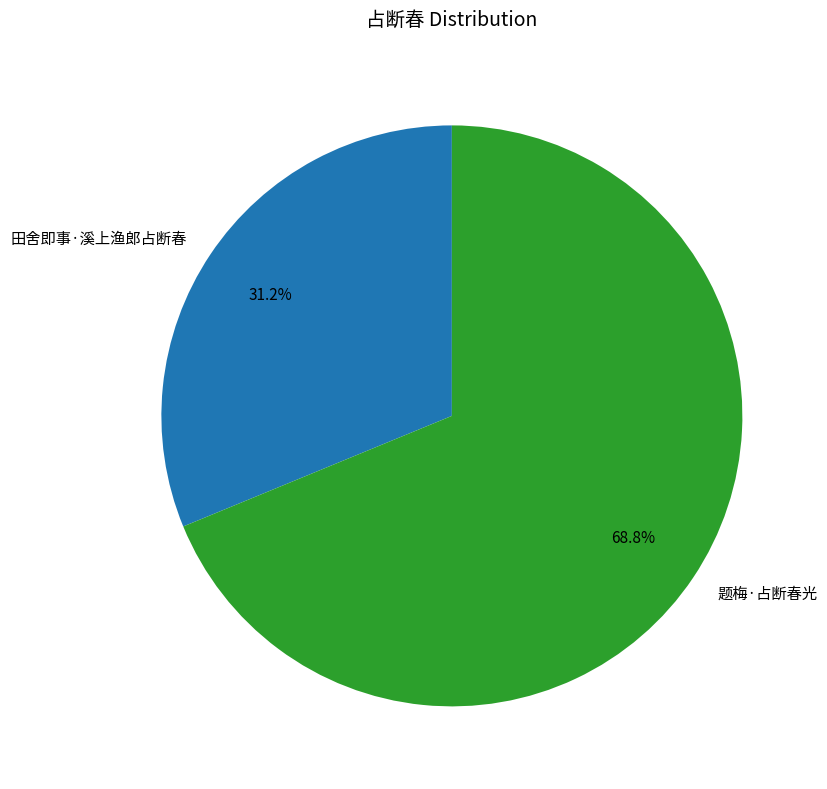

Does 田舍即事·溪上渔郎占断春 account for over 50% of the chart?

No